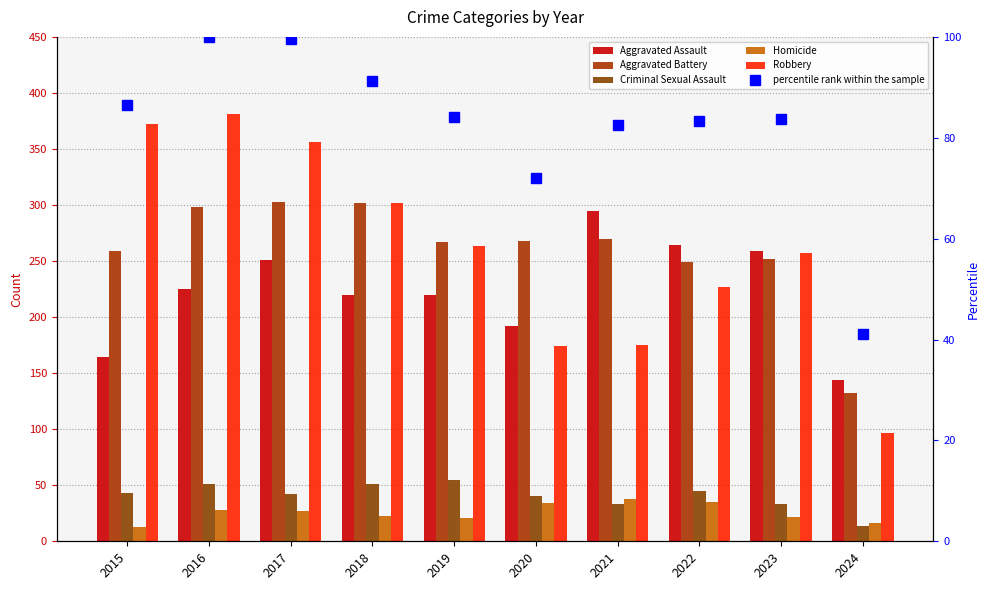

What is the difference between the maximum and minimum values in the Criminal Sexual Assault series?

41.0